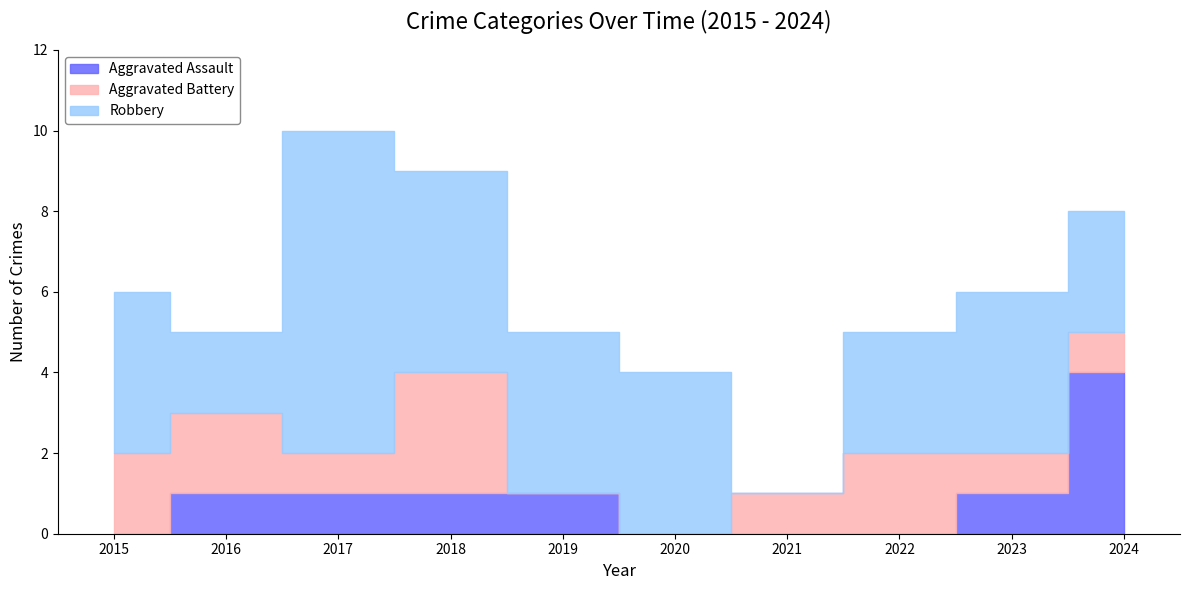

Is it true that Aggravated Assault equals 0 at 2022?

True